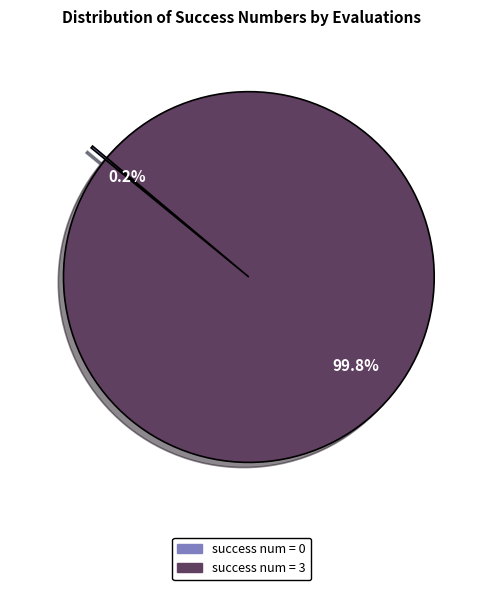

Which slice represents more than half of the pie?

success num = 3